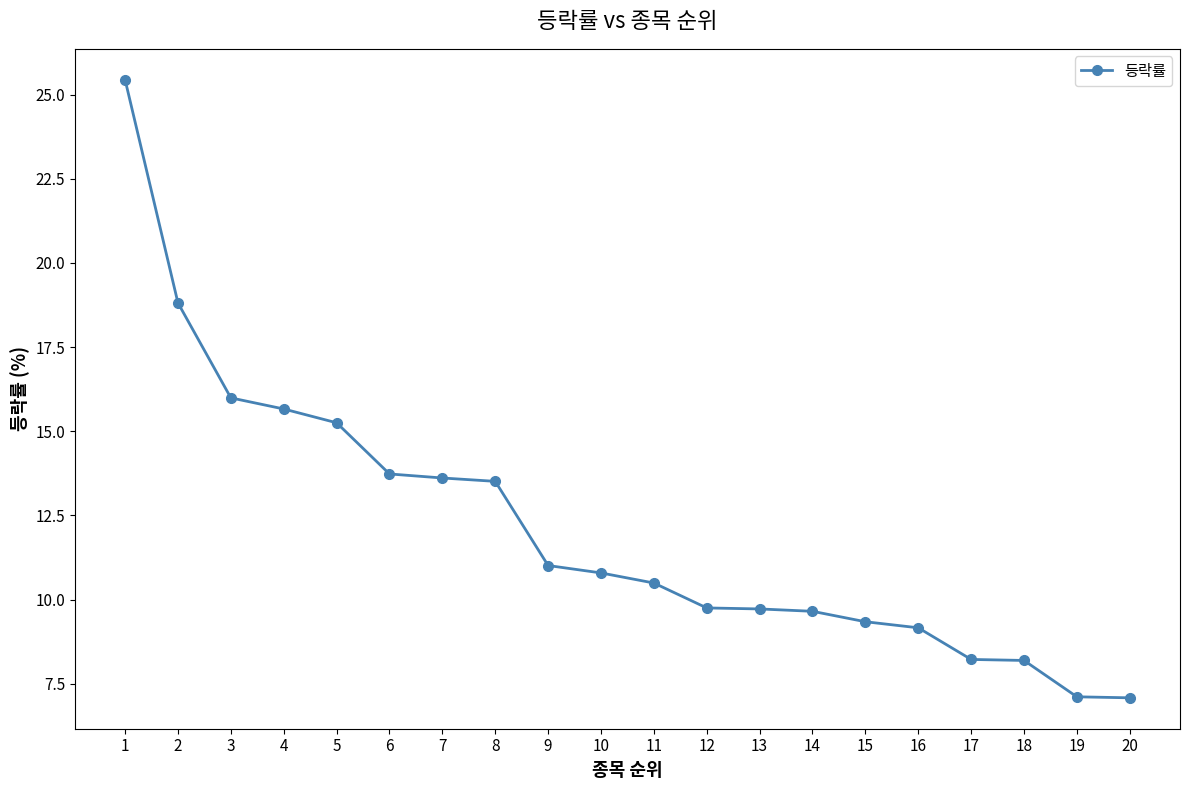

What is the average value?

12.1